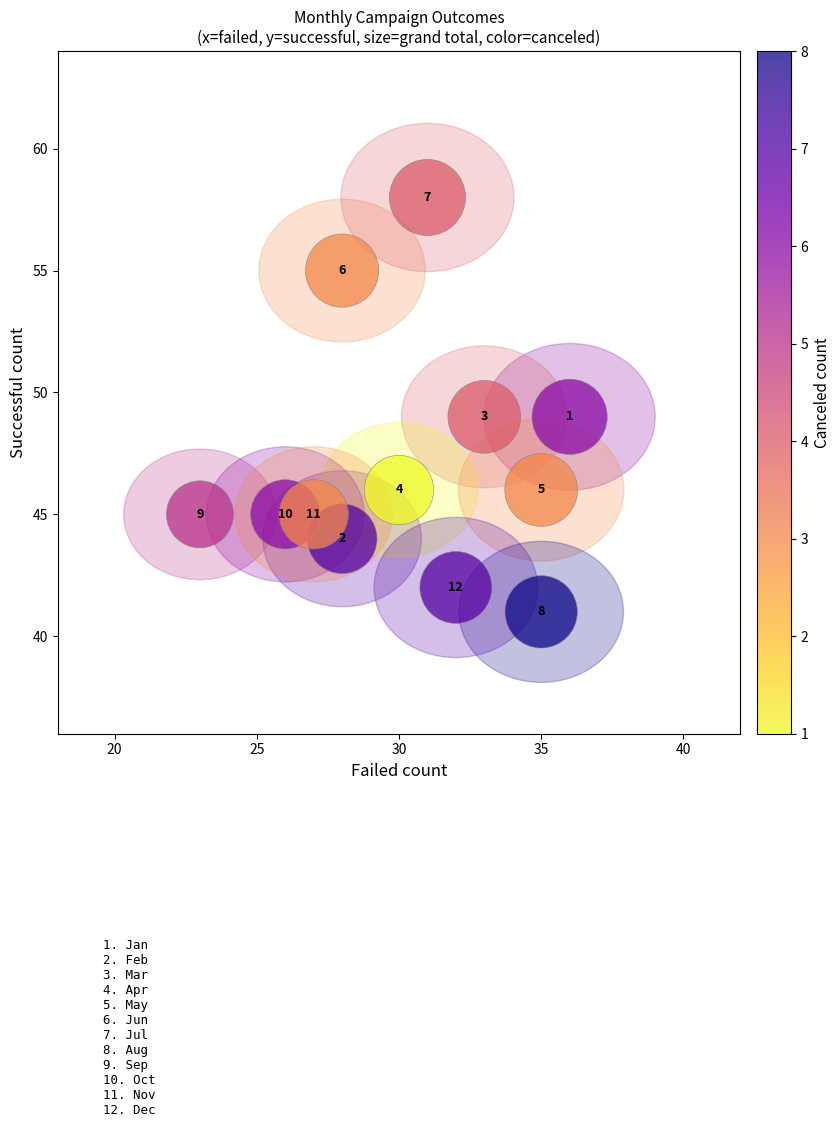

What Y value in the scatter plot is closest to 49?

49